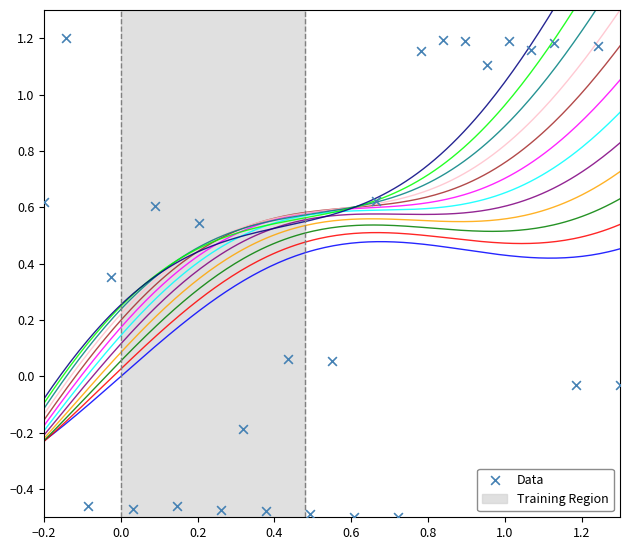

What is the range of X values (max minus min)?

1.5